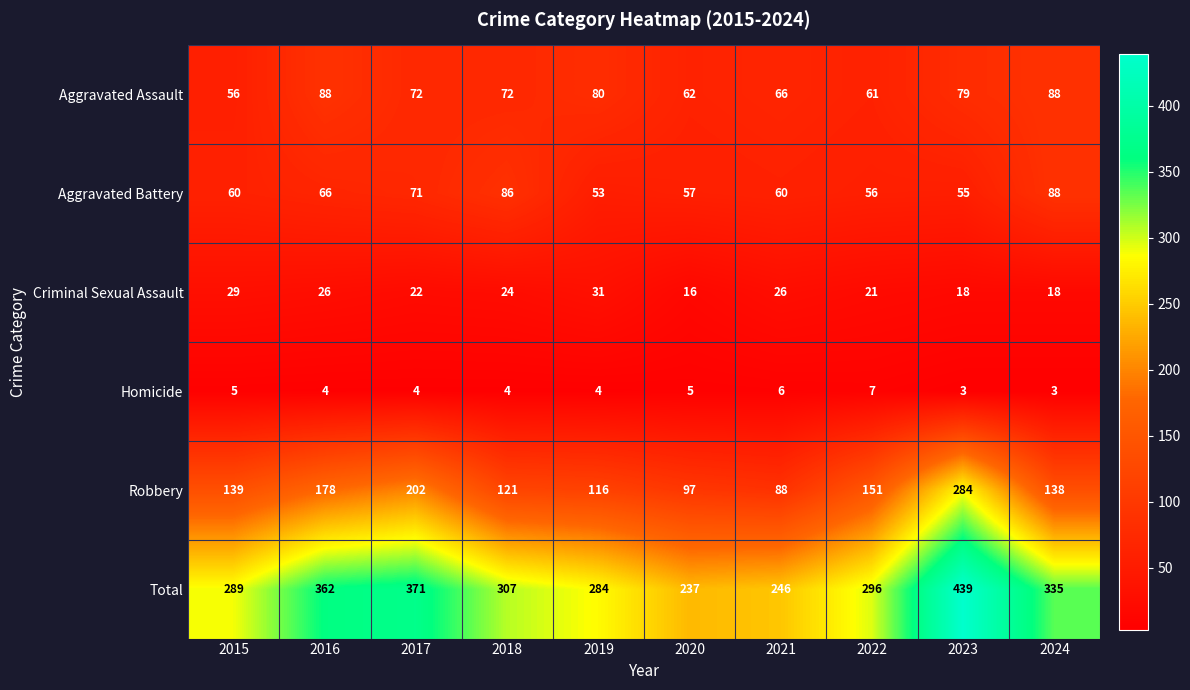

What is the difference between the Aggravated Assault values at 2021 and 2024?

22